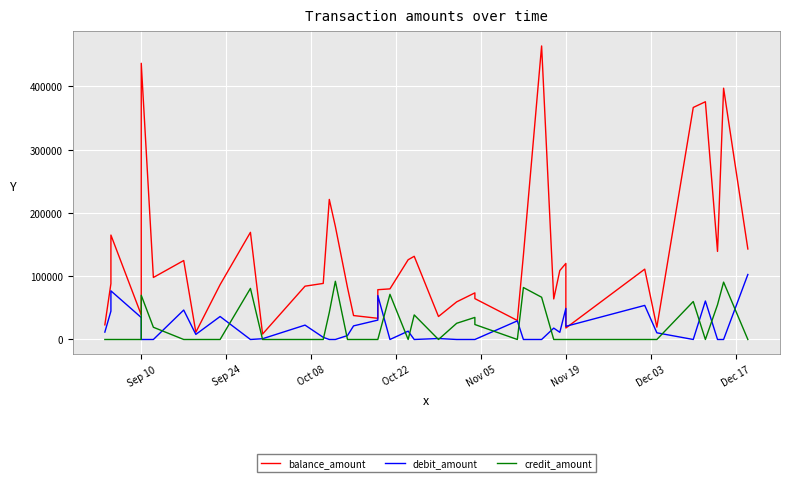

What is the difference between the maximum and minimum values in the credit_amount series?

92002